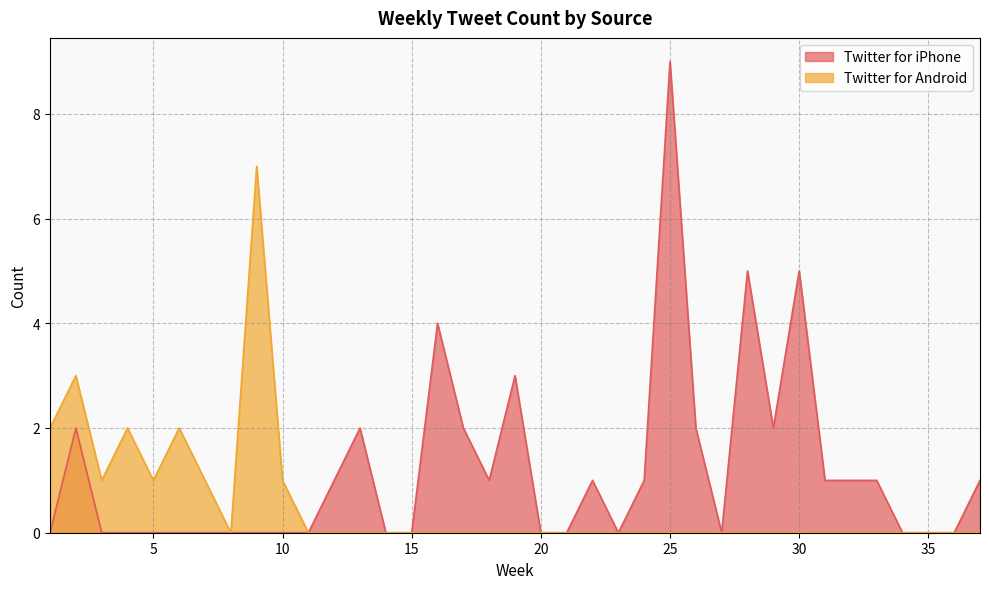

In Twitter for iPhone, how many points are higher than both neighbors (excluding endpoints)?

8